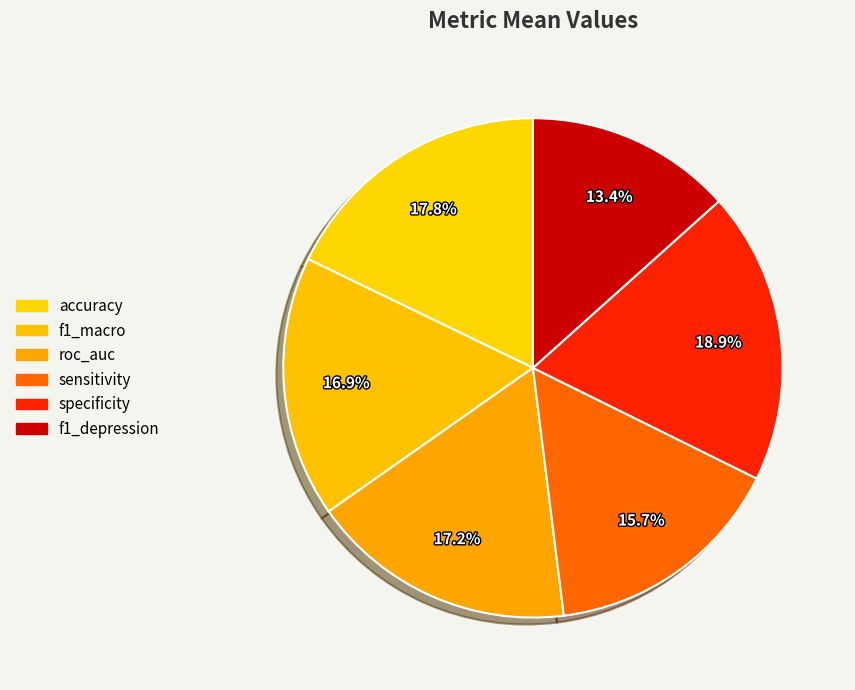

How many slices are in this pie chart?

6